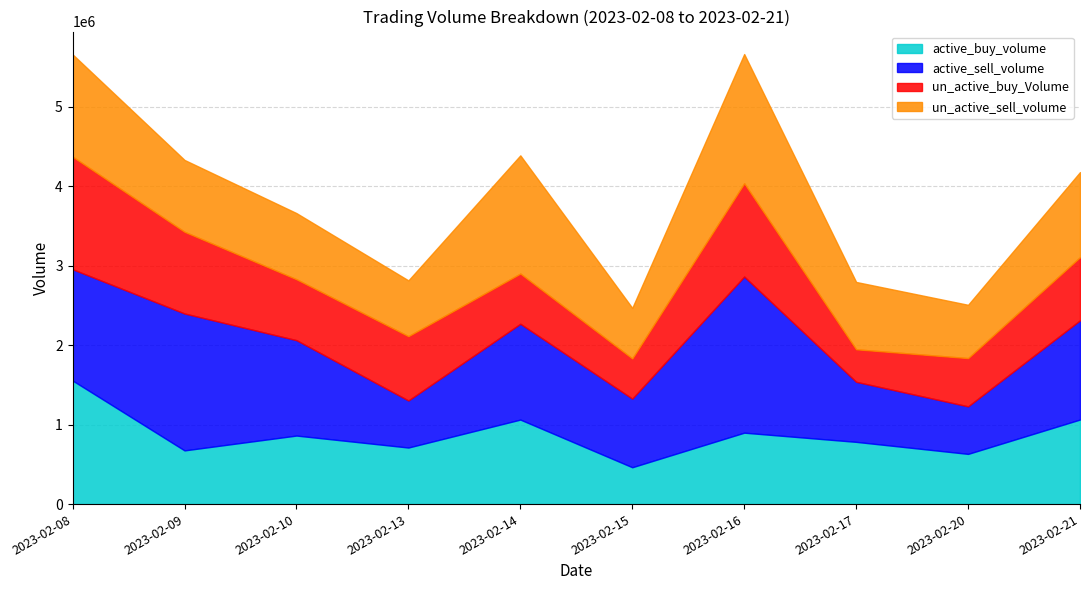

In active_buy_volume, how many points are higher than both neighbors (excluding endpoints)?

3